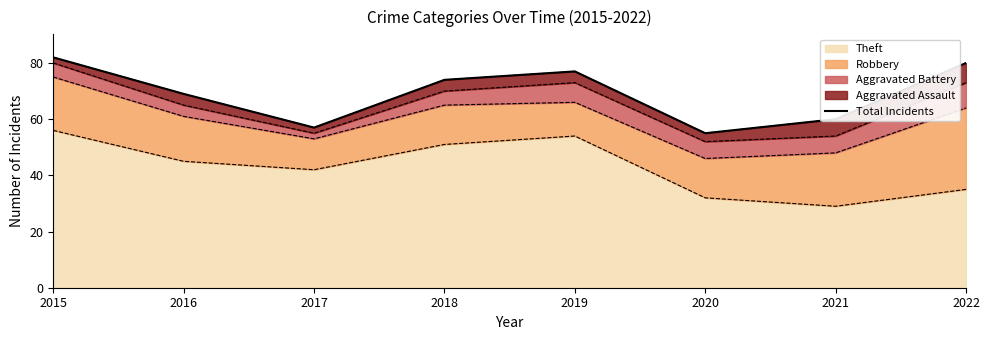

At which category does the chart reach its peak across all series?

2015